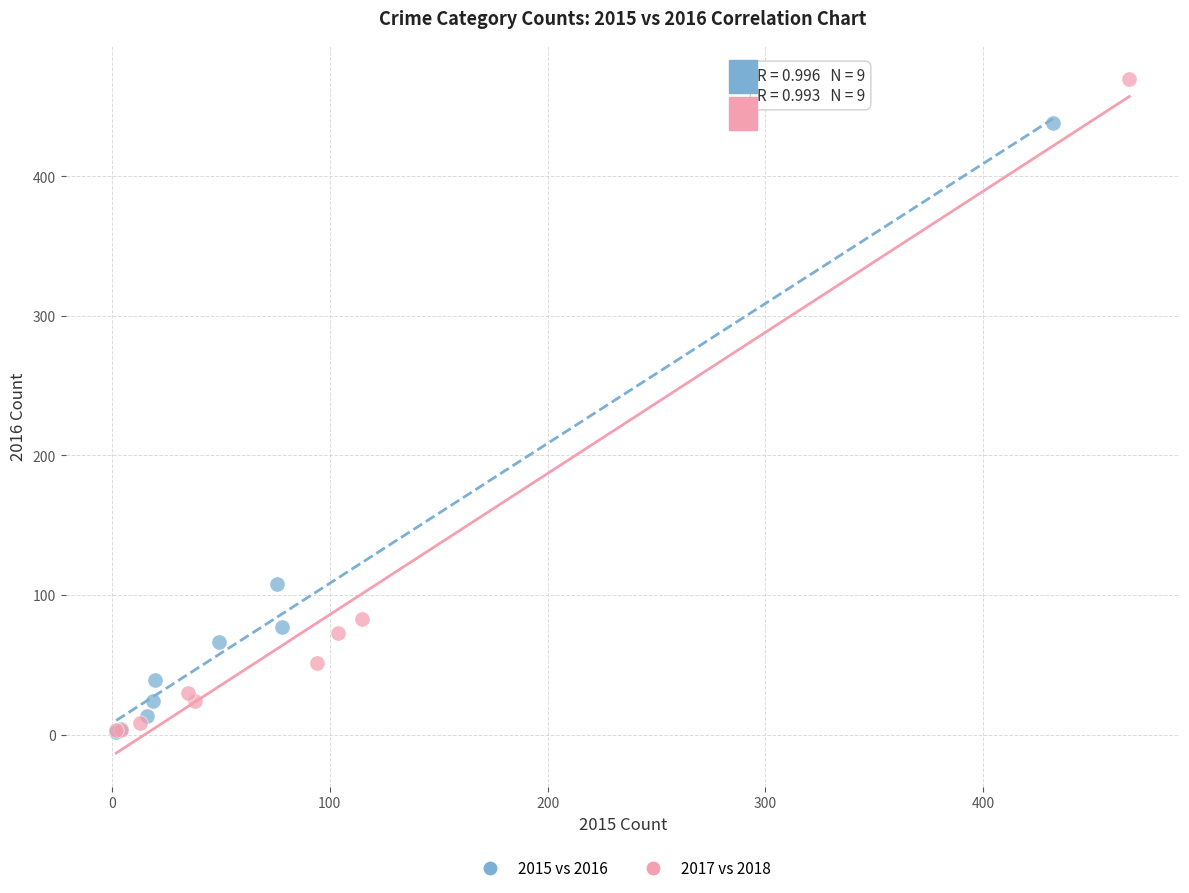

What are all the series names shown in the legend?

2015 vs 2016, 2017 vs 2018